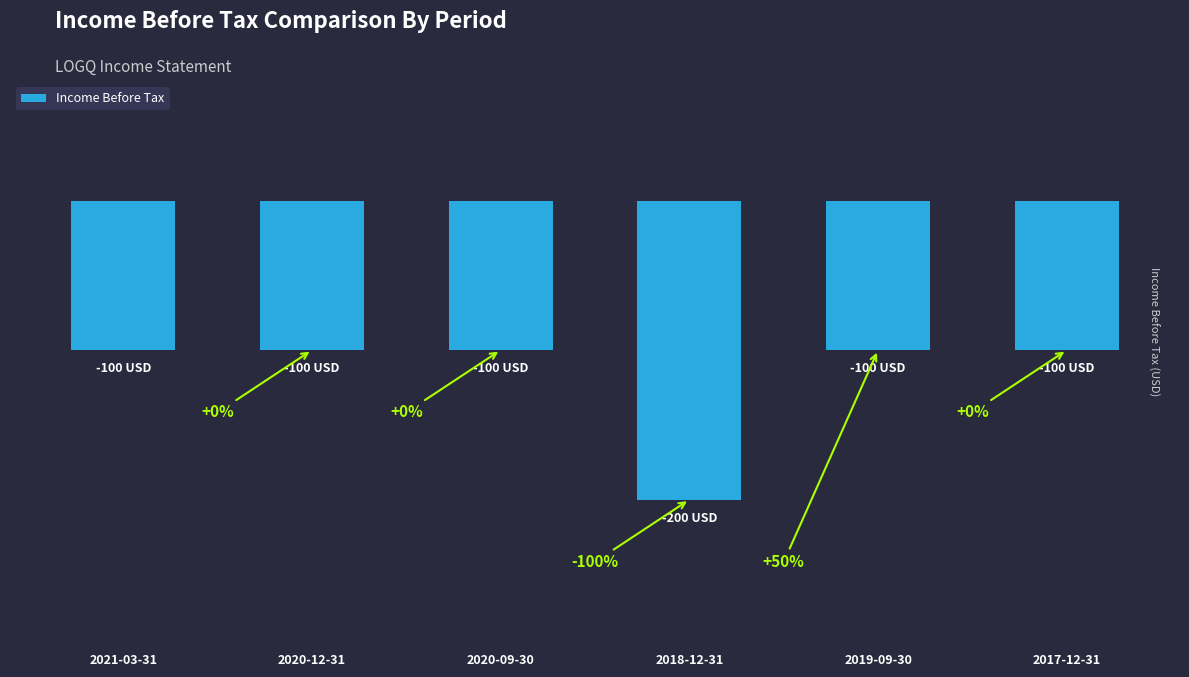

Are the bars horizontal?

No